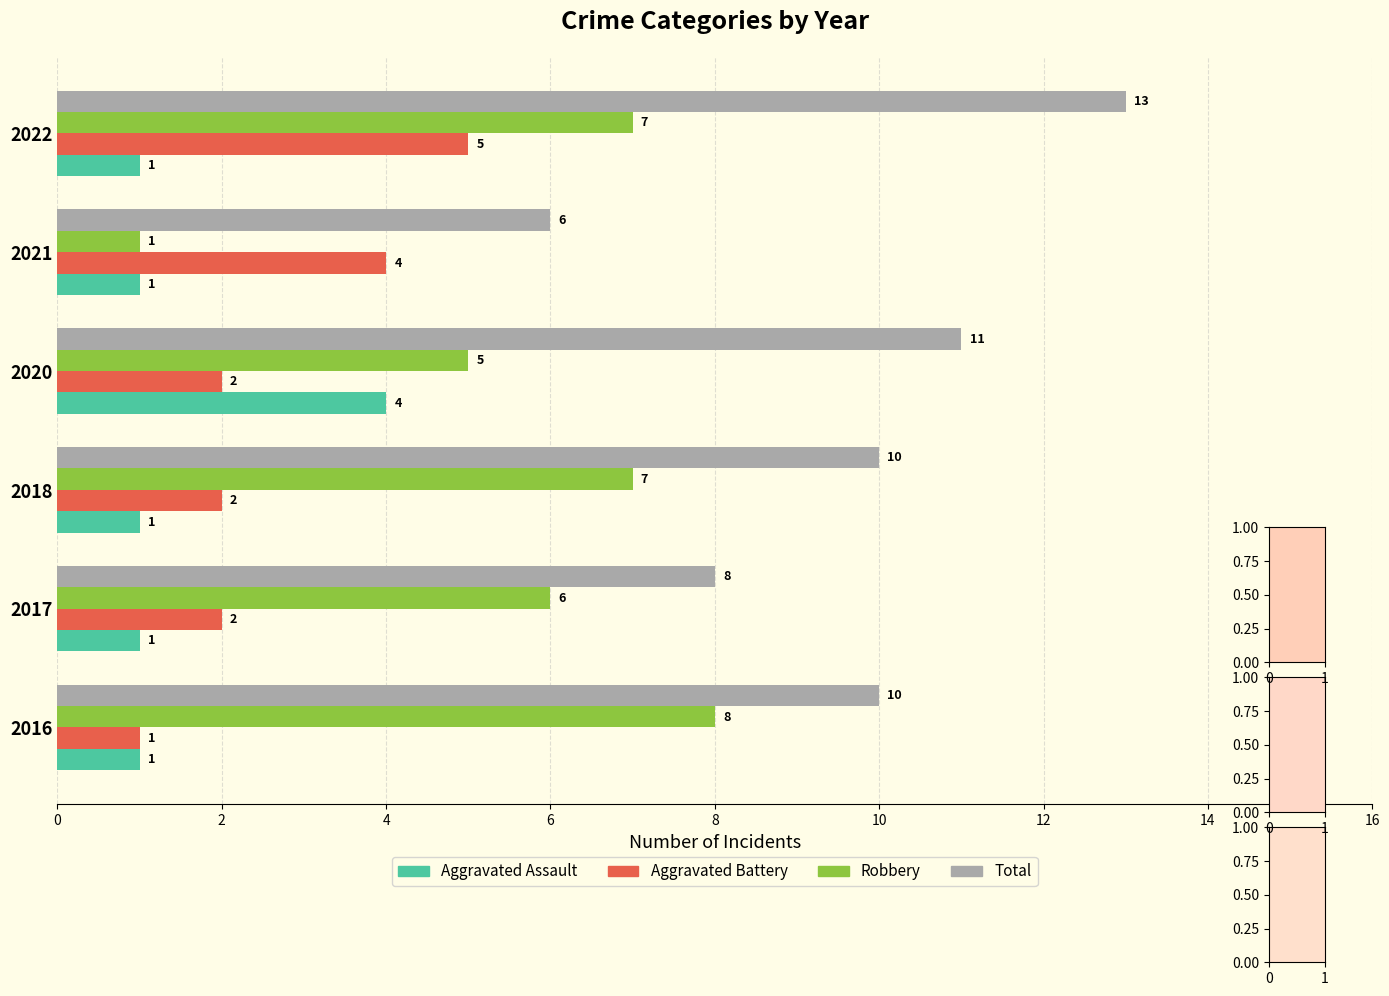

Count the Total values in the range 8 to 11.

4